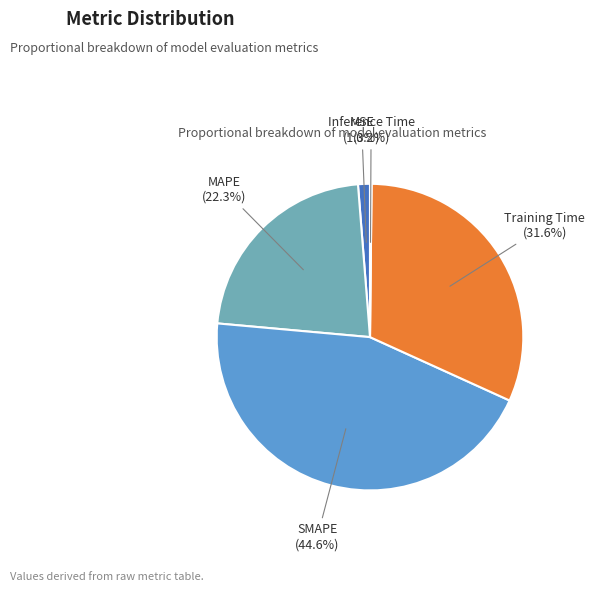

Is there any slice that represents more than half of the pie?

No